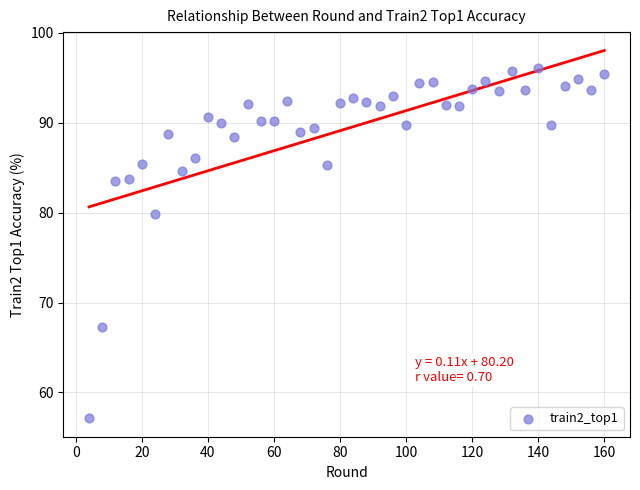

What Y value in the scatter plot is closest to 76?

79.8